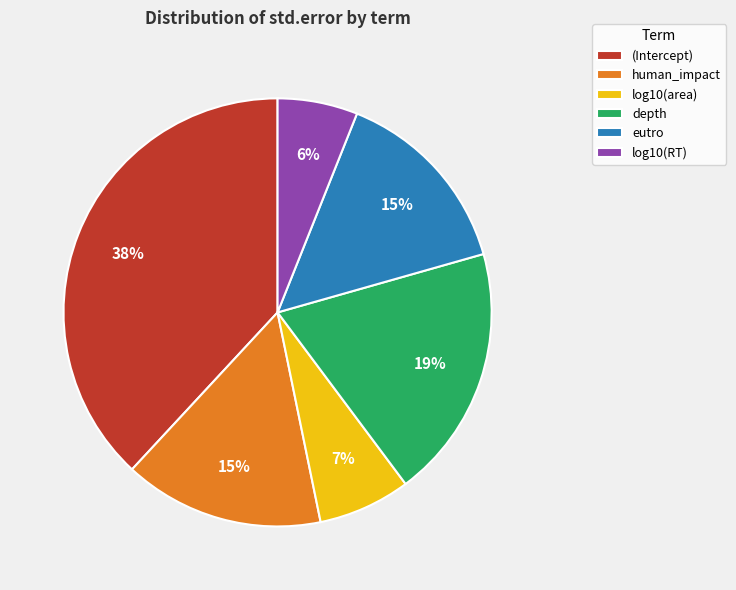

Does log10(RT) represent more than half of the total?

No